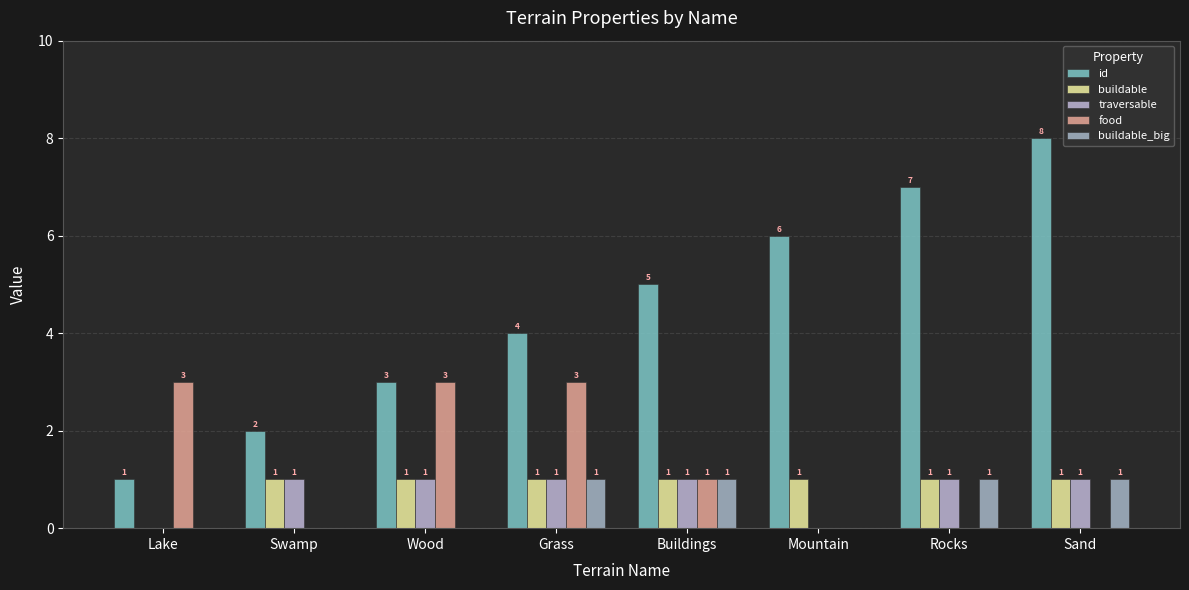

Are the bars grouped side by side (vs. stacked)?

Yes